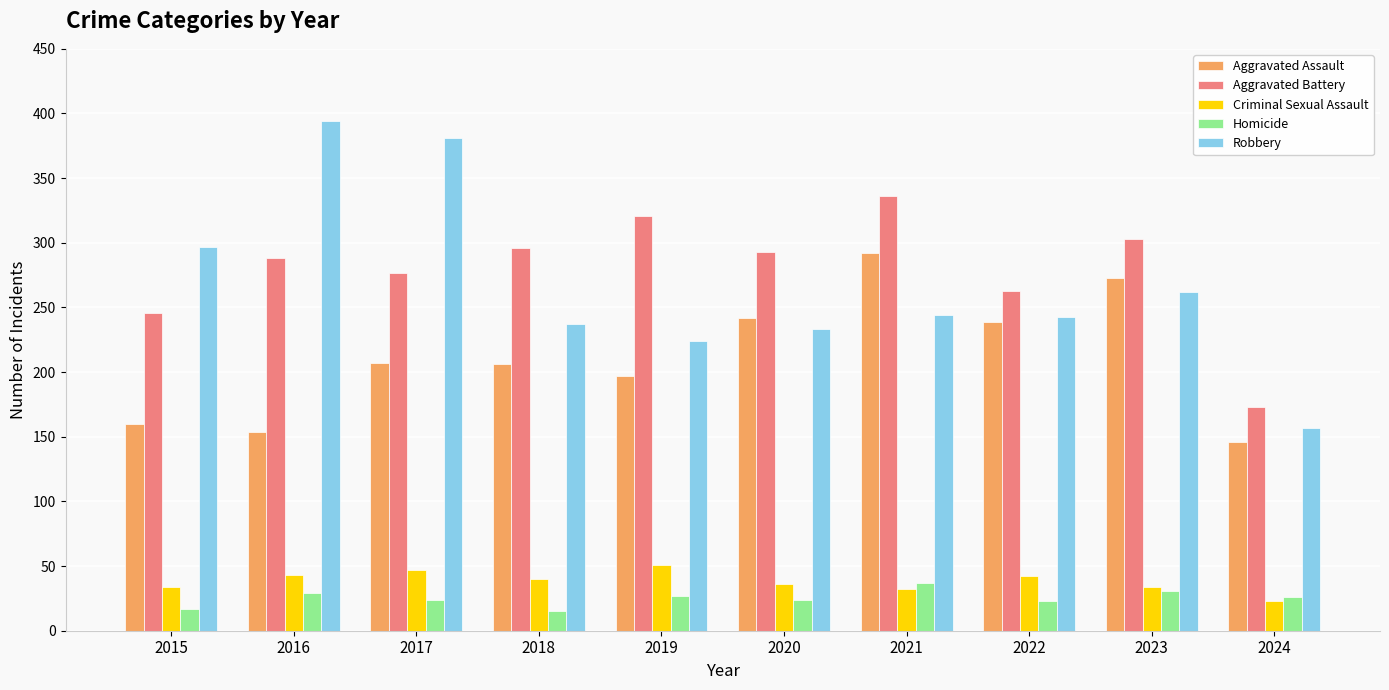

How many data points in Aggravated Battery are less than 293?

5